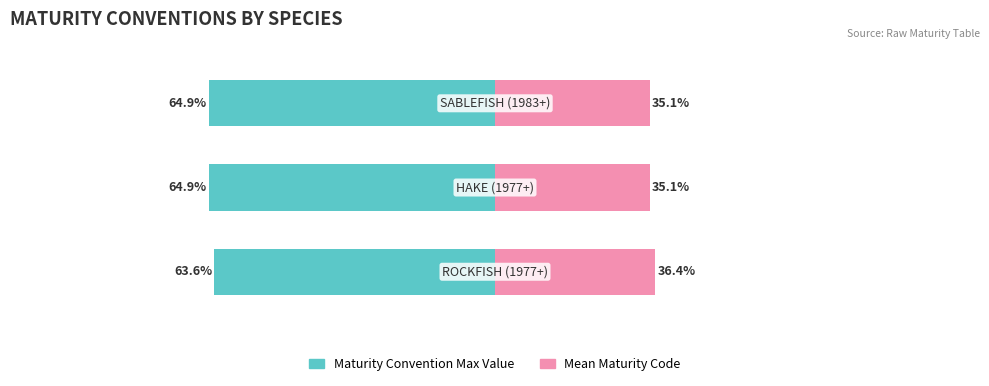

What is the total value across all series at 0?

-27.3